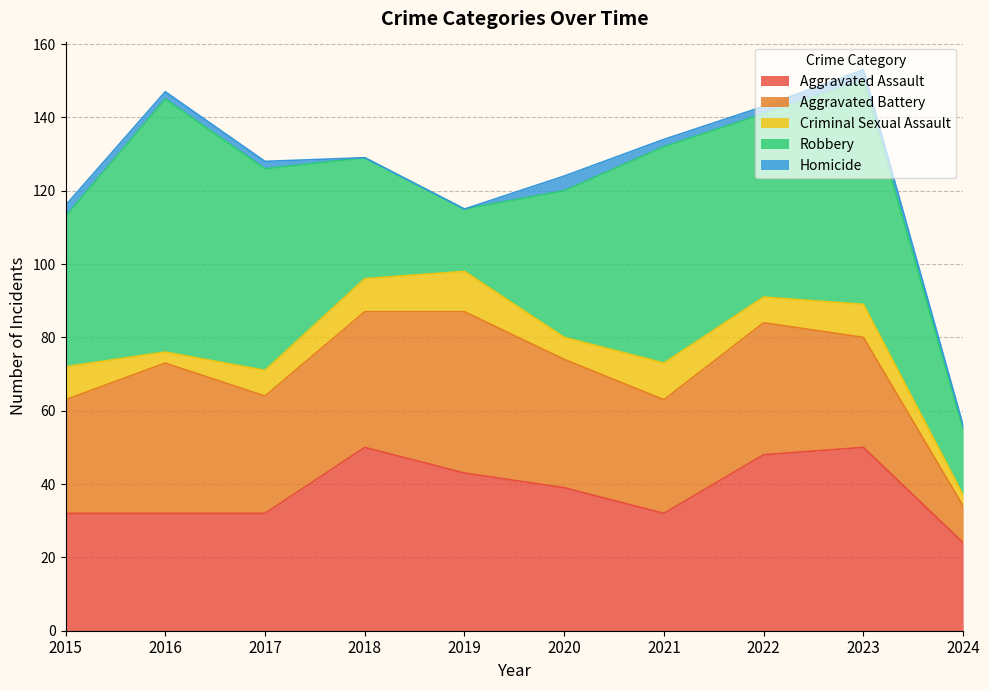

Does the chart display data point markers on the line(s)?

No